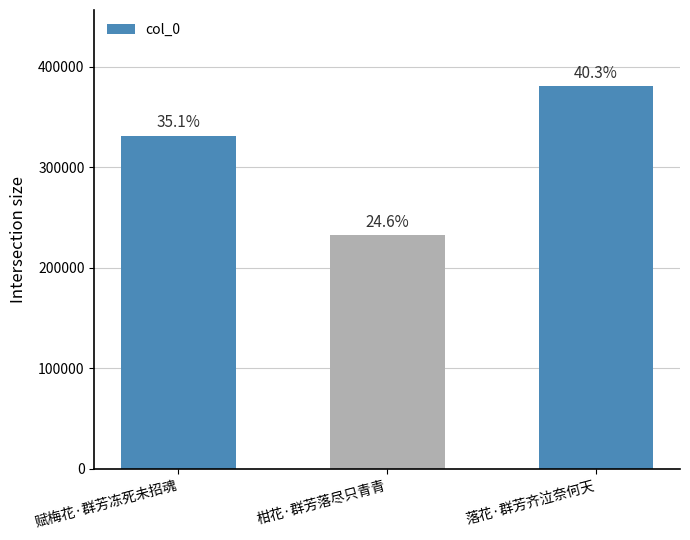

What is the difference between the values at 赋梅花·群芳冻死未招魂 and 柑花·群芳落尽只青青?

99336